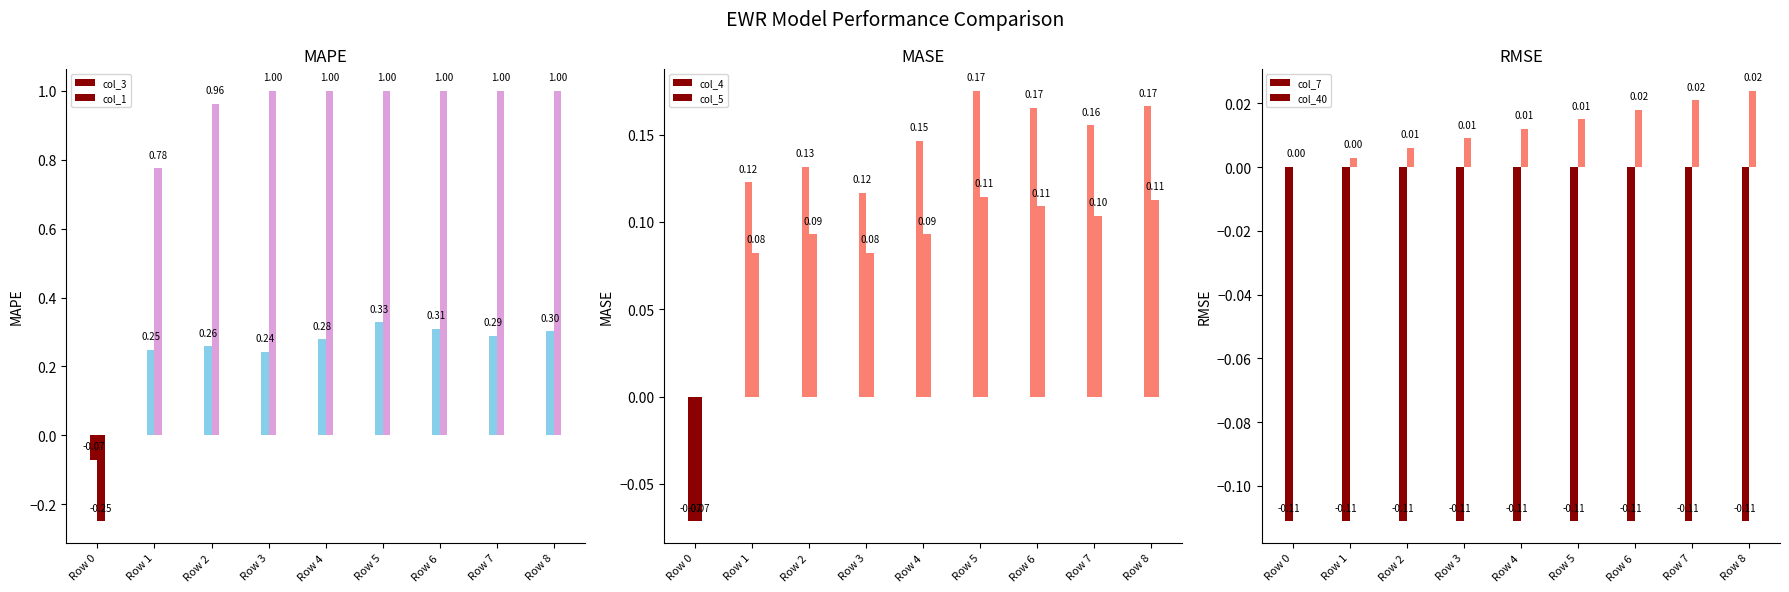

What is the value of the col_5 bar at the 6th from the left?

0.1